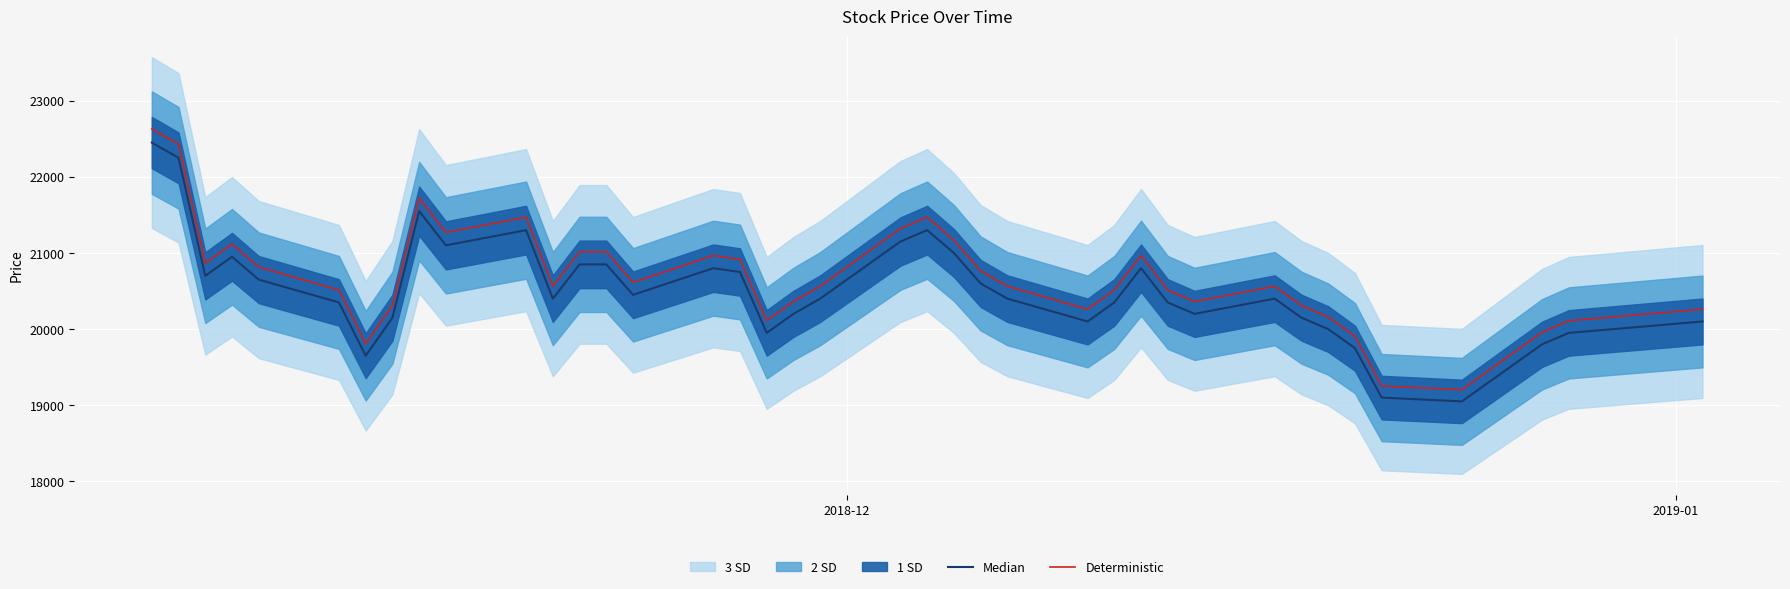

What is the lowest value of the Deterministic series?

19202.4